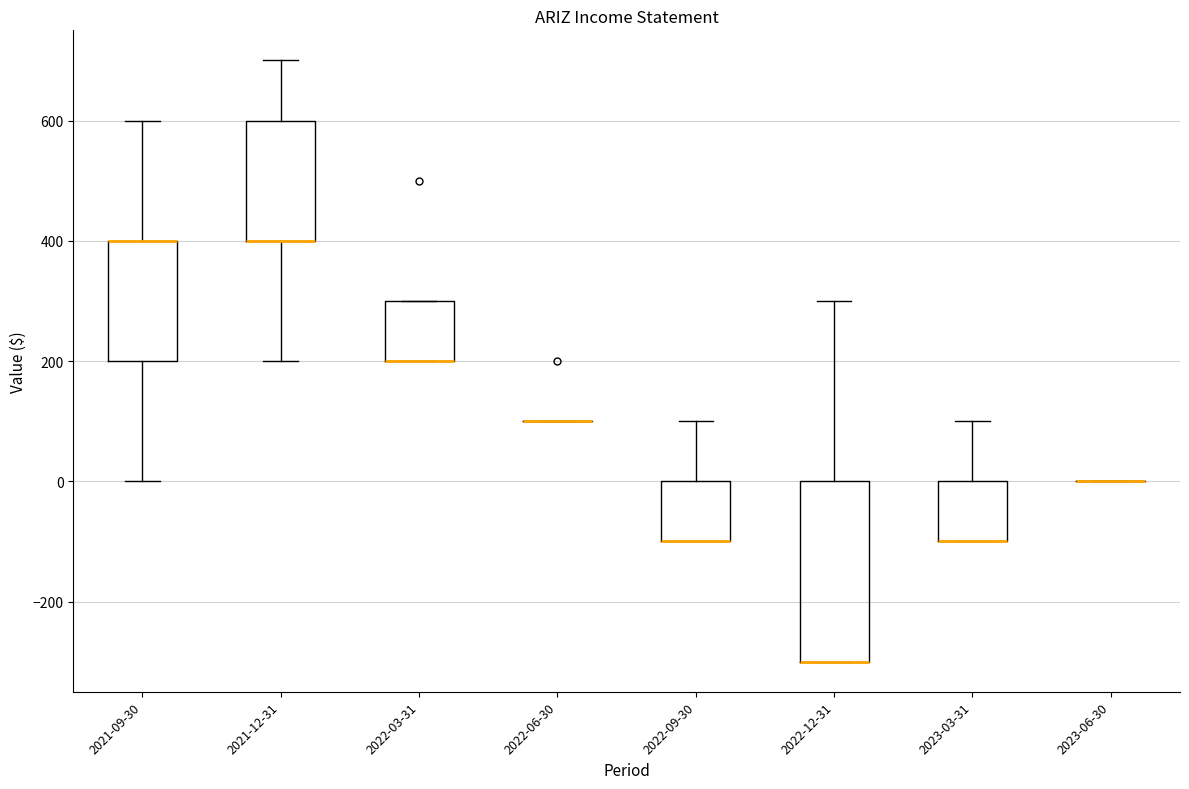

Reading left to right, transcribe this box plot: for each box, give where its median line is, the range the box spans, and where its two whiskers end, as read against the y-axis. The values are not printed on the chart, so give them approximately, as read against the axis.

2021-09-30: median 400 (drawn on the box's upper edge), box 200 to 400, whiskers 0 to 600
2021-12-31: median 400 (drawn on the box's lower edge), box 400 to 600, whiskers 200 to 700
2022-03-31: median 200 (drawn on the box's lower edge), box 200 to 300, whiskers 200 to 300
2022-06-30: box collapsed to a line at 100, whiskers 100 to 100
2022-09-30: median -100 (drawn on the box's lower edge), box -100 to 0, whiskers -100 to 100
2022-12-31: median -300 (drawn on the box's lower edge), box -300 to 0, whiskers -300 to 300
2023-03-31: median -100 (drawn on the box's lower edge), box -100 to 0, whiskers -100 to 100
2023-06-30: box collapsed to a line at 0, whiskers 0 to 0